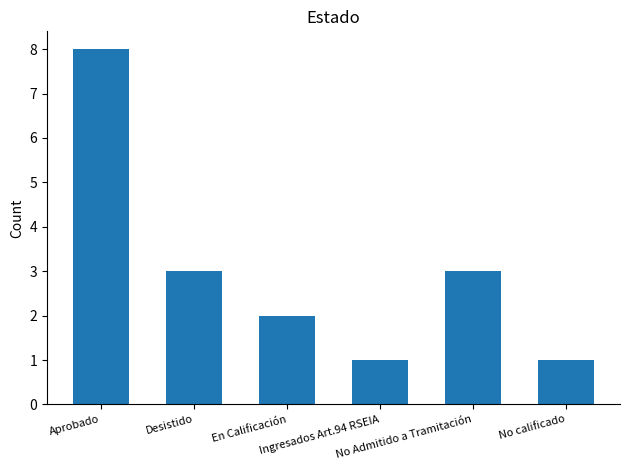

What is the change in value from Aprobado to No Admitido a Tramitación?

-5